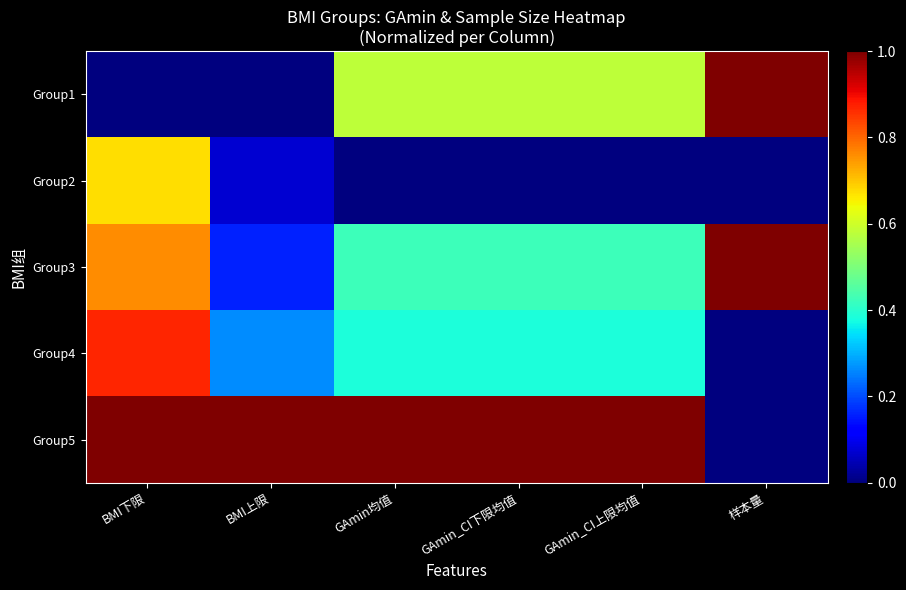

Reading left to right, extract all data points from this chart.

Group1: BMI下限=0.0	BMI上限=0.0	GAmin均值=0.6	GAmin_CI下限均值=0.6	GAmin_CI上限均值=0.6	样本量=1.0
Group2: BMI下限=0.7	BMI上限=0.1	GAmin均值=0.0	GAmin_CI下限均值=0.0	GAmin_CI上限均值=0.0	样本量=0.0
Group3: BMI下限=0.8	BMI上限=0.2	GAmin均值=0.4	GAmin_CI下限均值=0.4	GAmin_CI上限均值=0.4	样本量=1.0
Group4: BMI下限=0.9	BMI上限=0.3	GAmin均值=0.4	GAmin_CI下限均值=0.4	GAmin_CI上限均值=0.4	样本量=0.0
Group5: BMI下限=1.0	BMI上限=1.0	GAmin均值=1.0	GAmin_CI下限均值=1.0	GAmin_CI上限均值=1.0	样本量=0.0